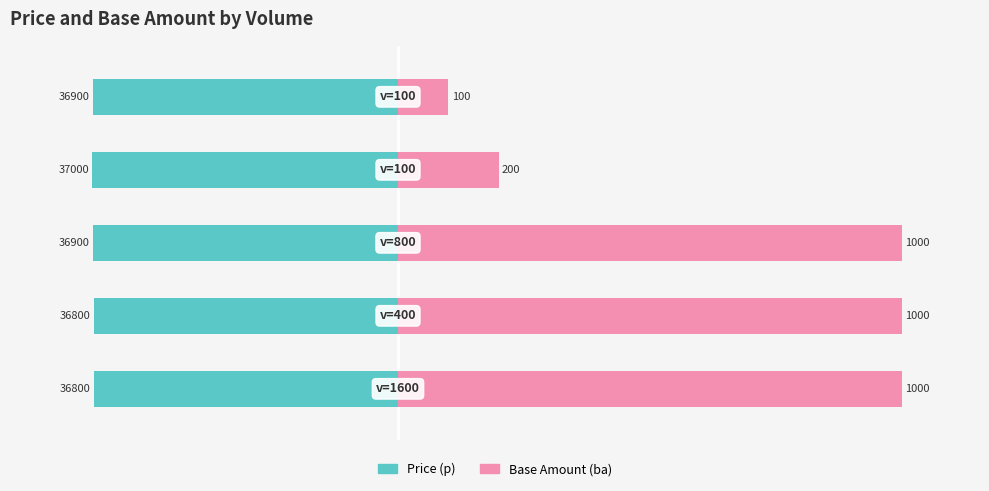

How many bars are there in total?

10